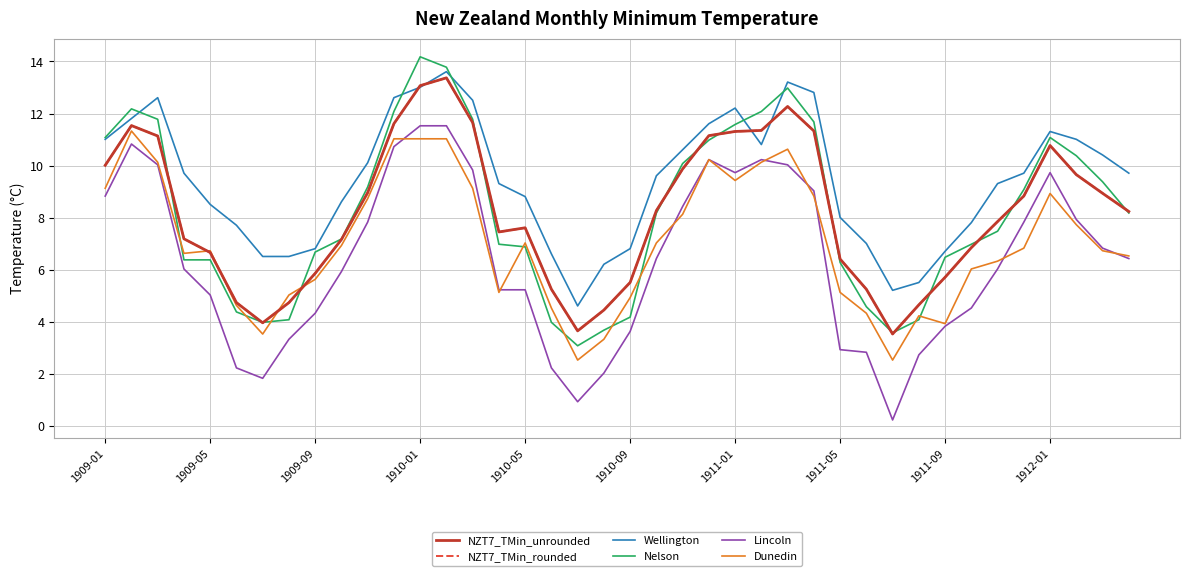

What is the maximum value shown in the chart?

14.2